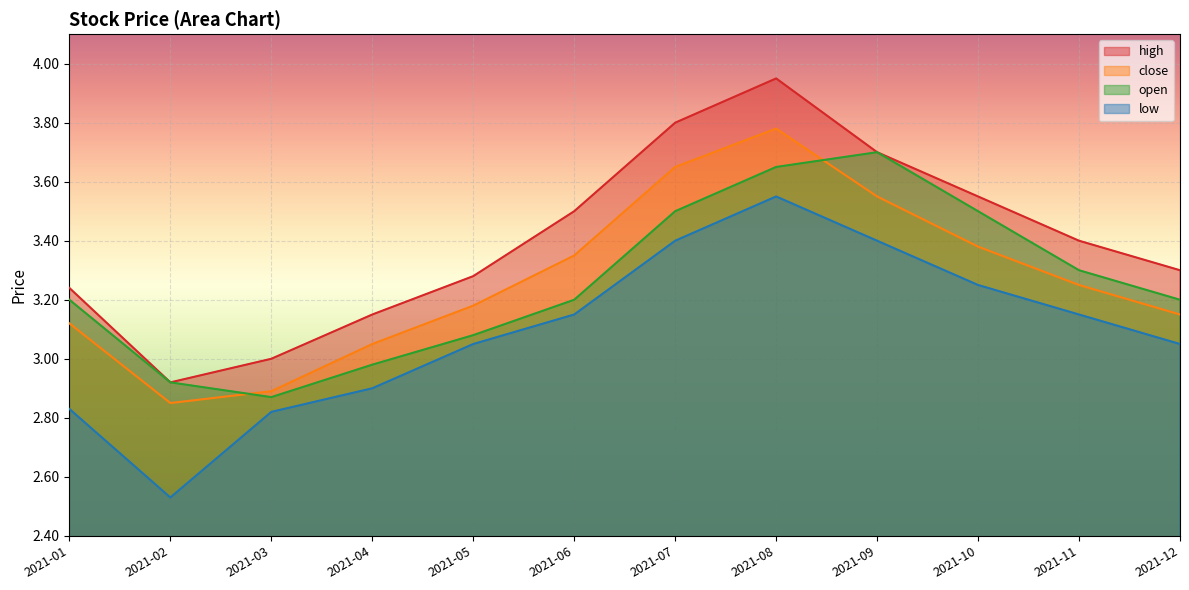

Where does the low series first go above 3?

2021-05